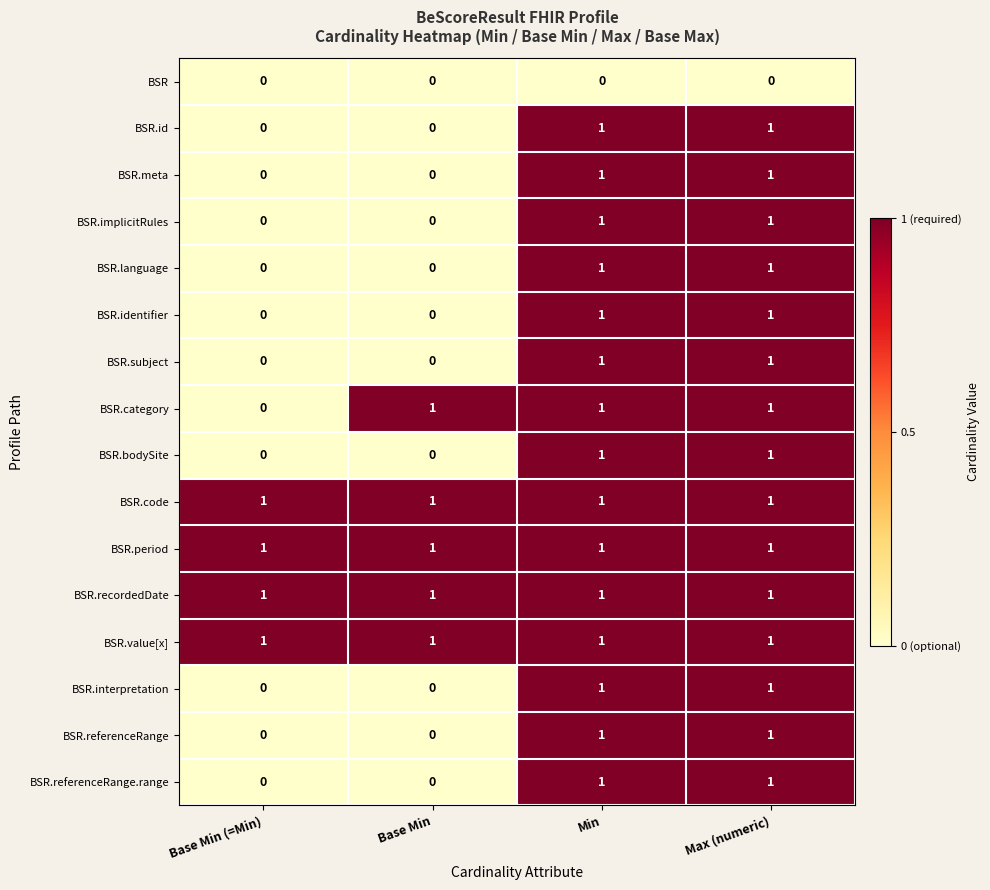

How many positive values does the BSR.language series have?

2